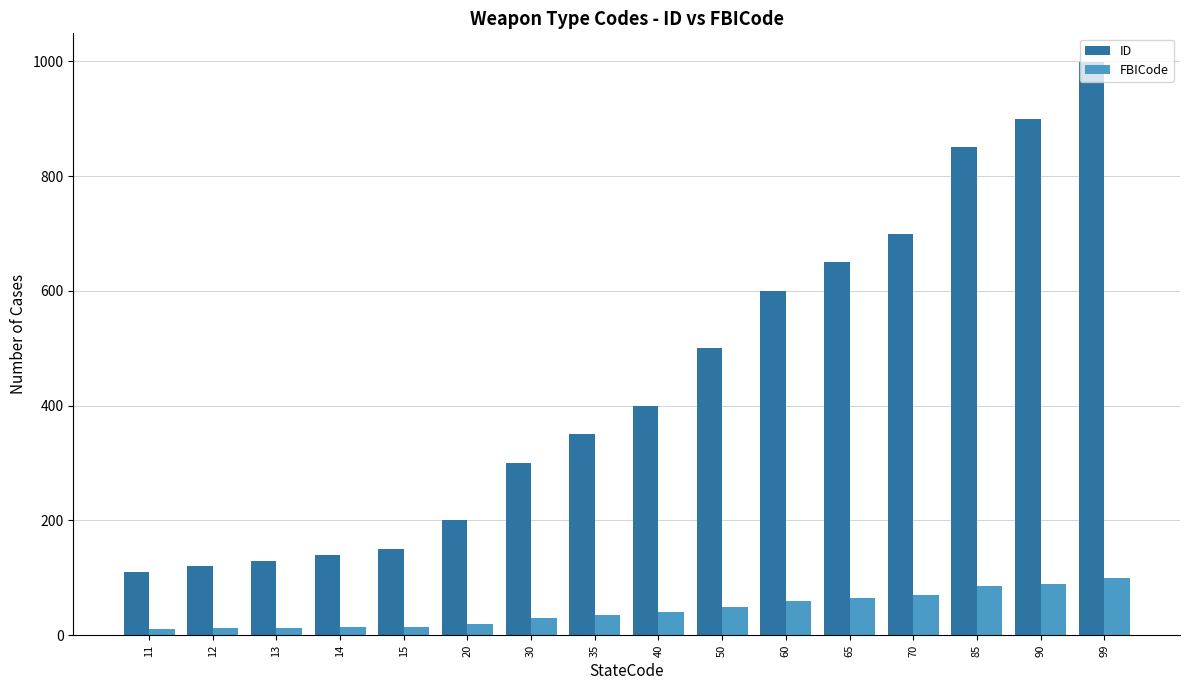

The FBICode series shows 90 at 90. True or false?

True